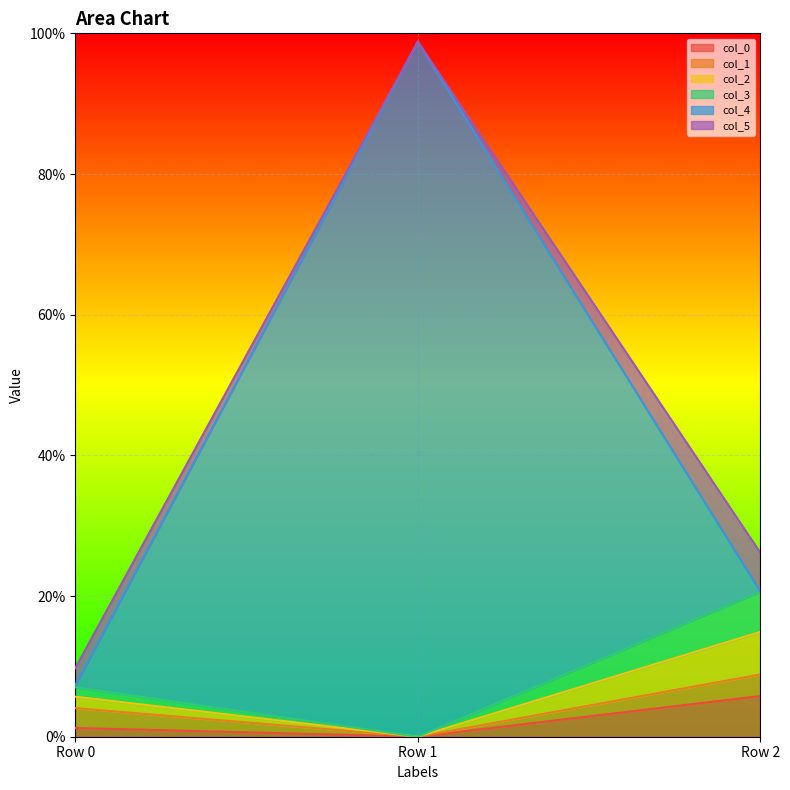

Between Row 0 and Row 1, which is larger?

Row 0